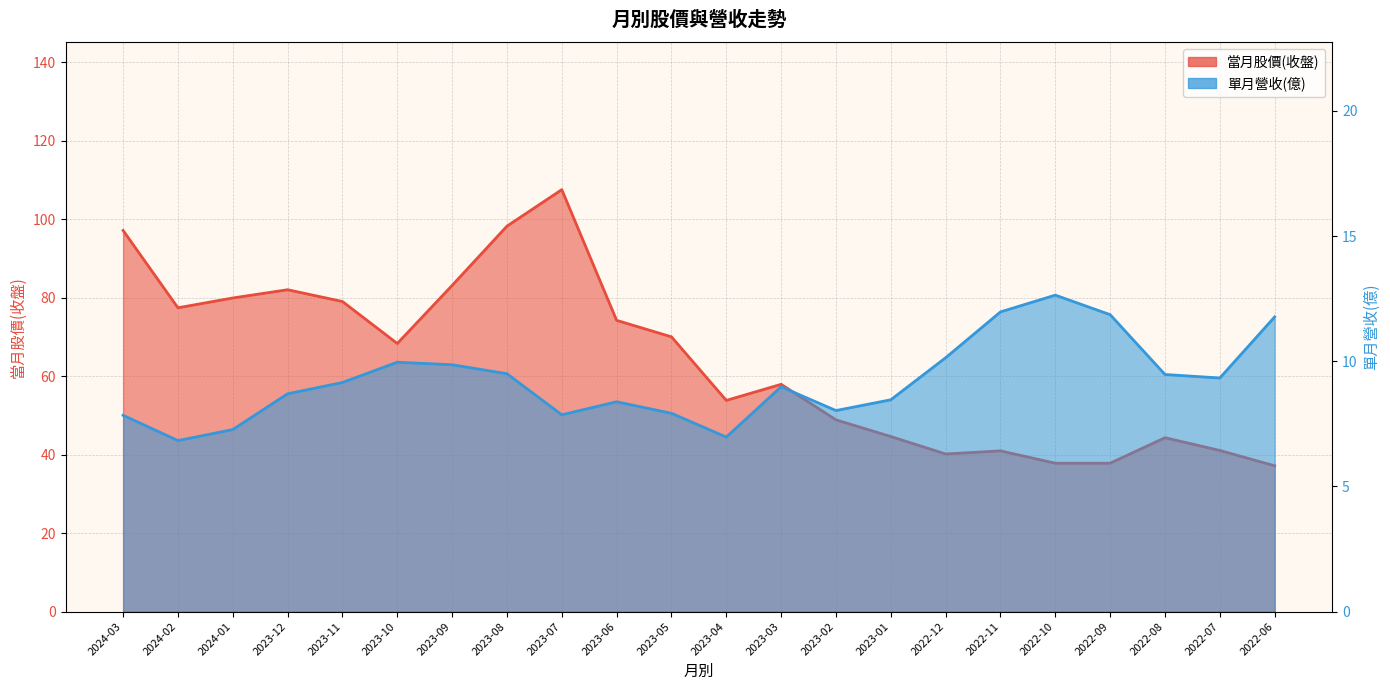

How many categories are shown in the chart?

22